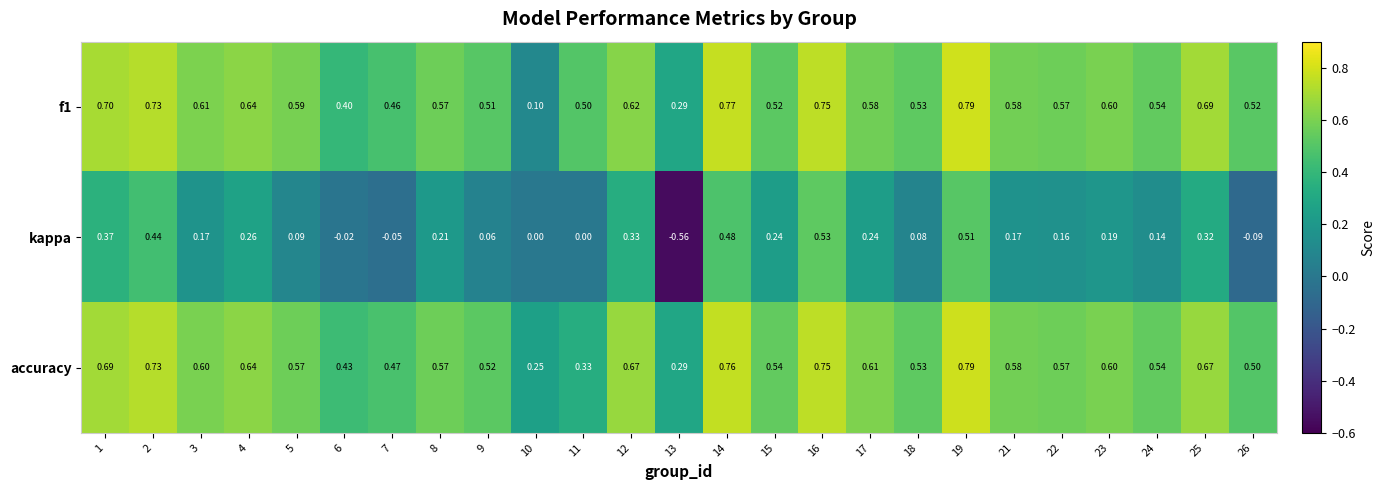

Which series has the largest total across all categories?

accuracy